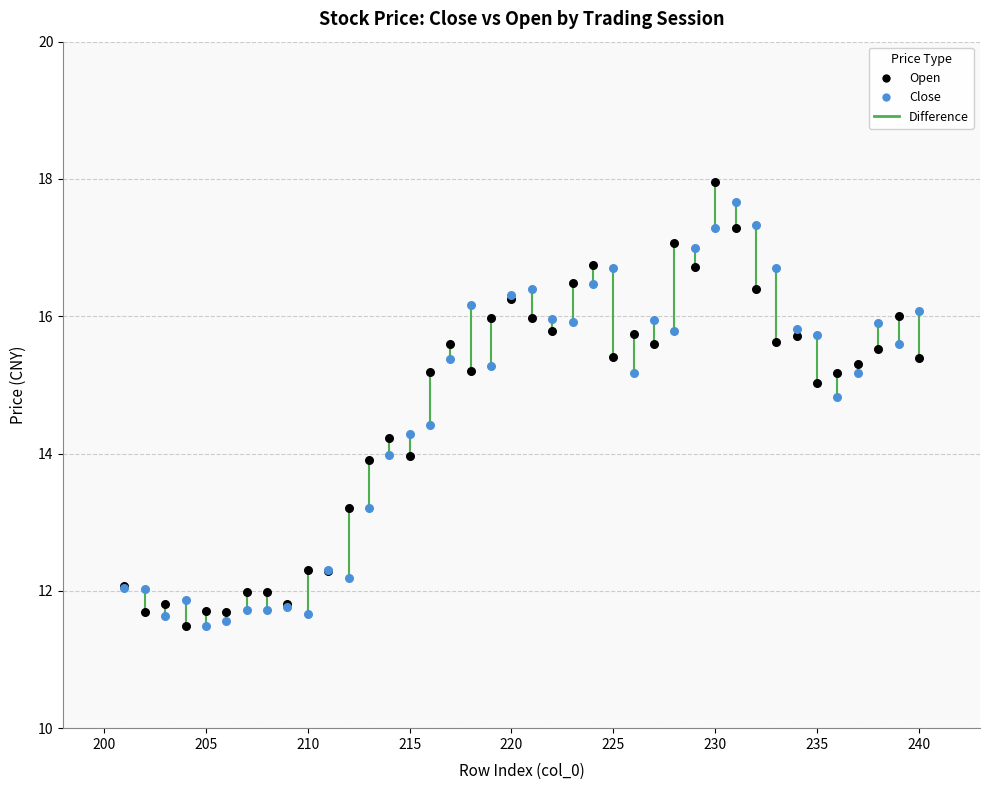

What is the X range (max minus min) for the scatter plot?

39.0